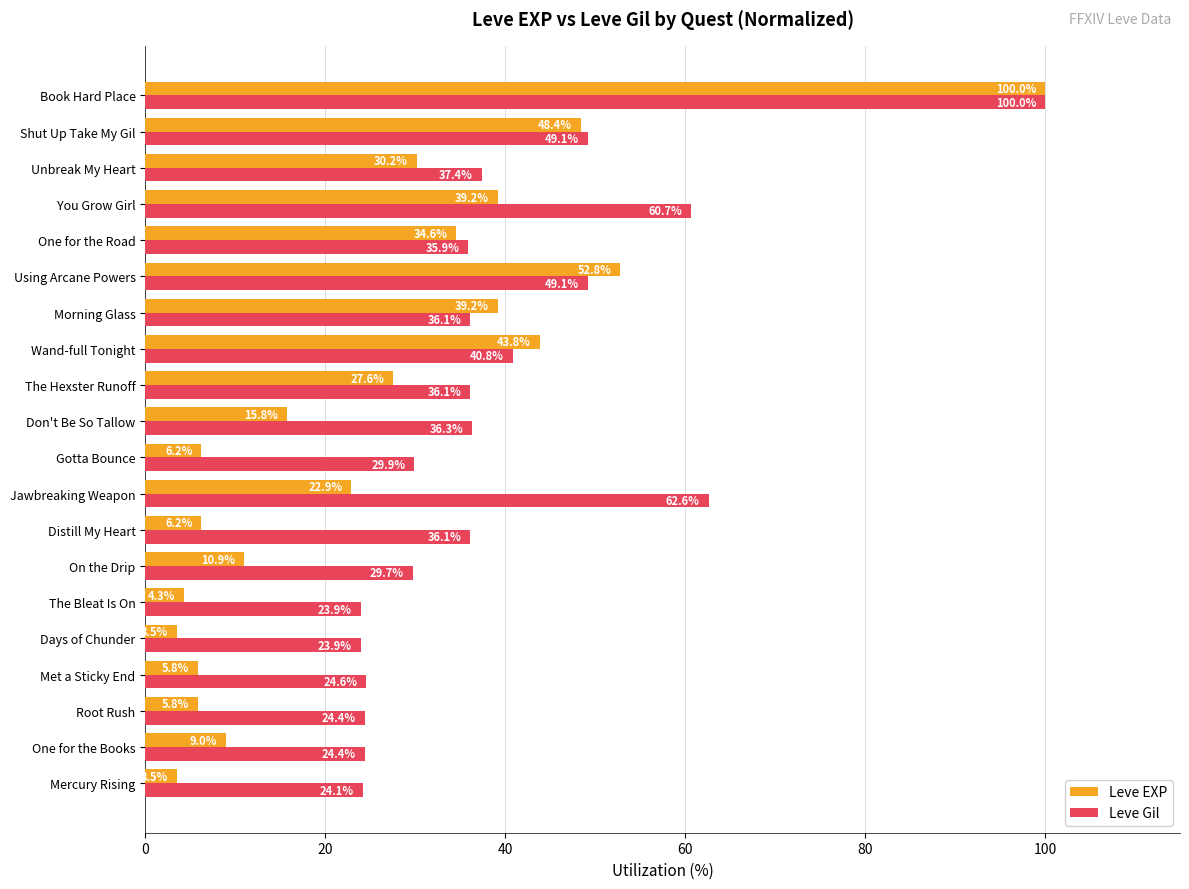

Rank the series at Wand-full Tonight from lowest to highest value.

Leve Gil, Leve EXP